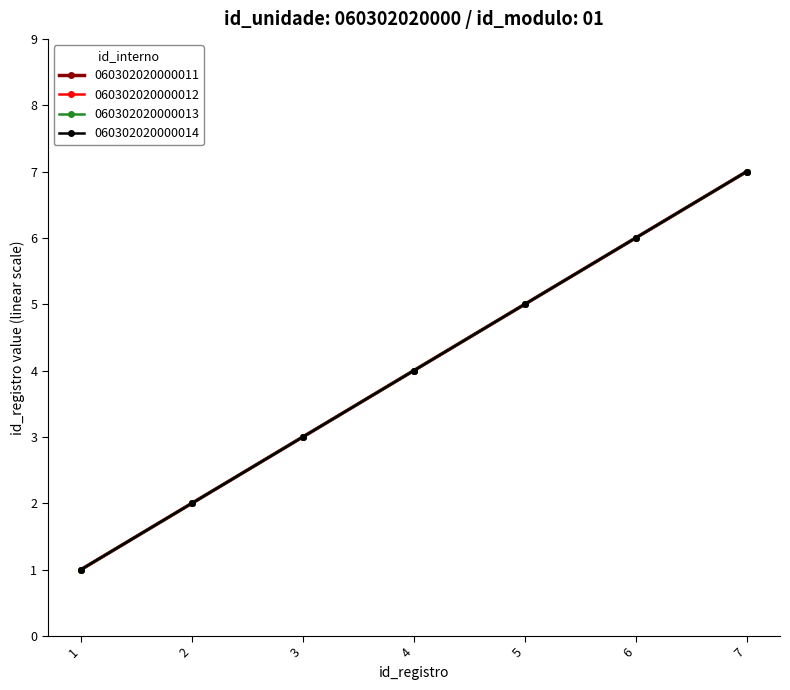

Which category has the lowest value in the 060302020000011 series?

1